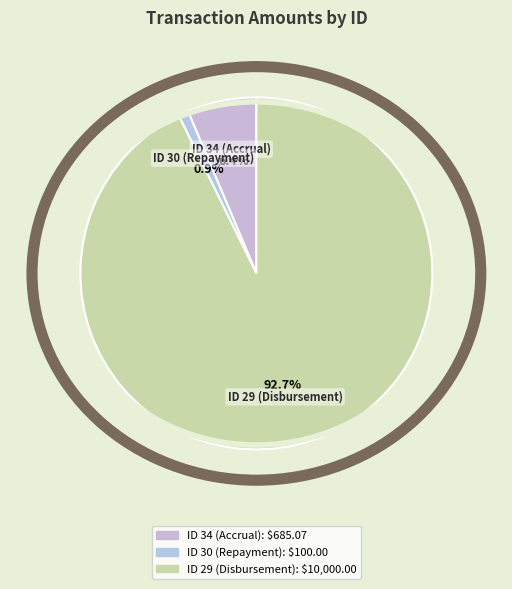

To the nearest percent, what is the average slice percentage?

33%